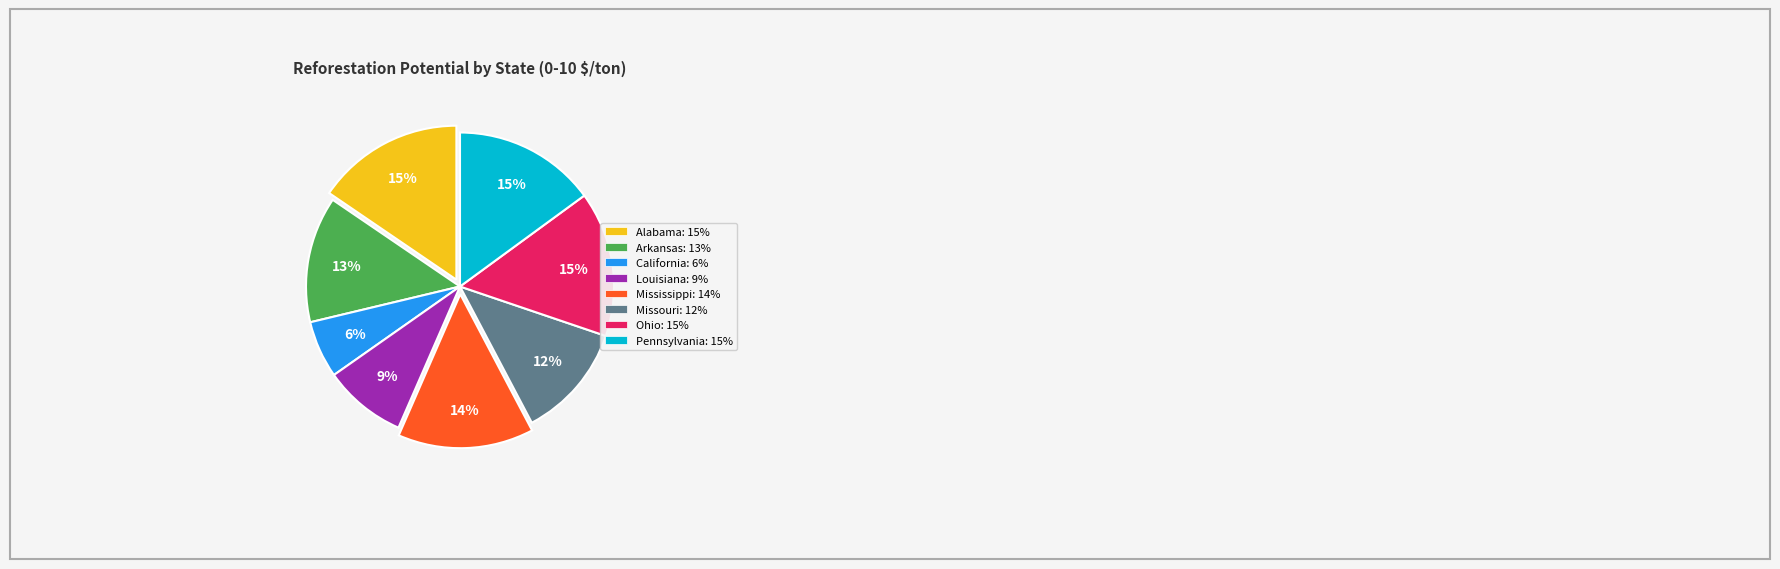

What is the smallest slice in the pie chart?

California